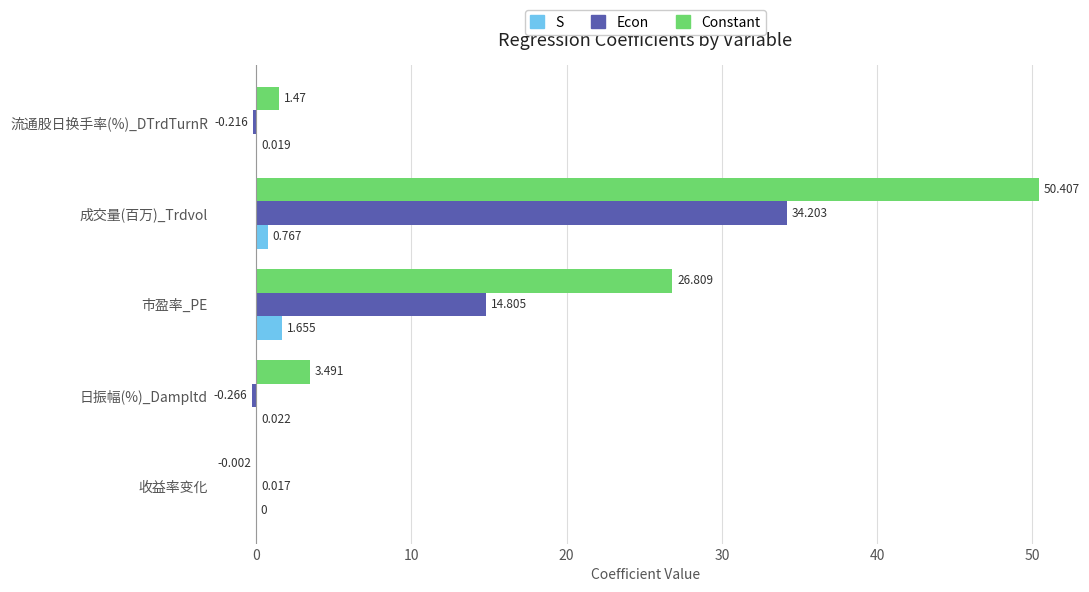

Which series has the largest total across all categories?

Constant